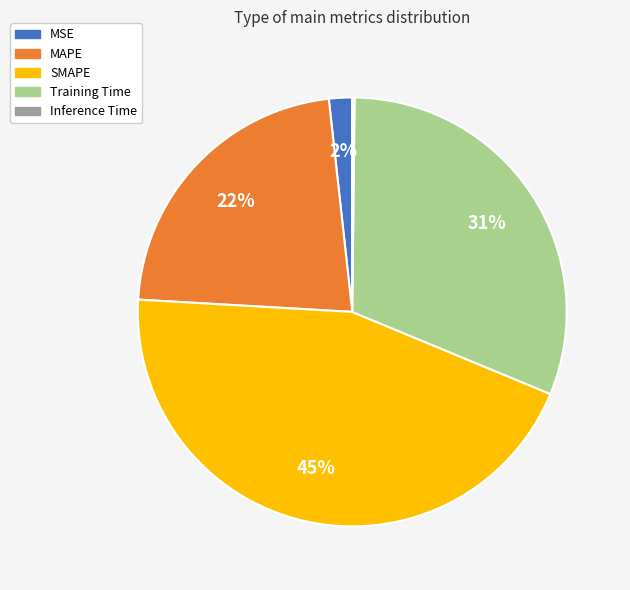

Is the sum of SMAPE and MAPE greater than half?

Yes